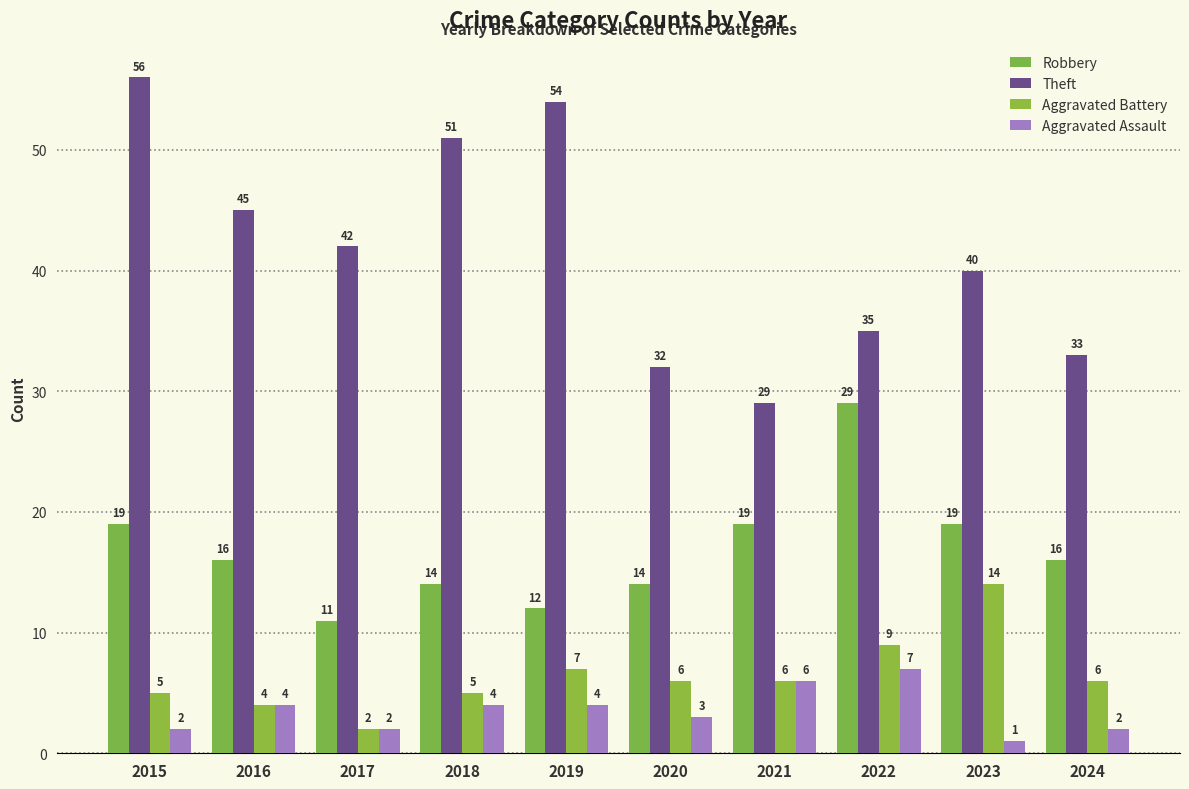

How many bars are there in total?

40